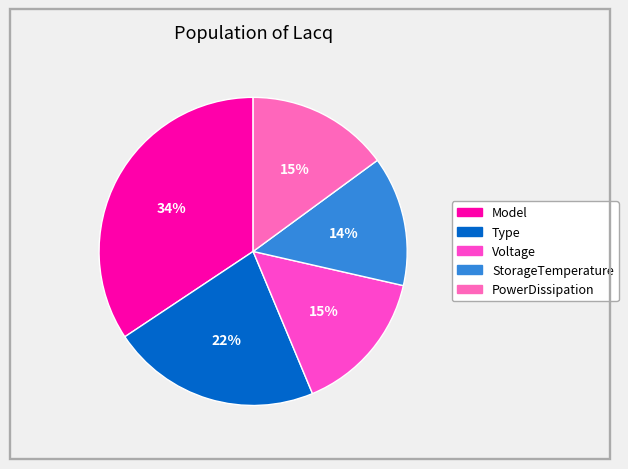

Is Voltage the majority of the pie?

No